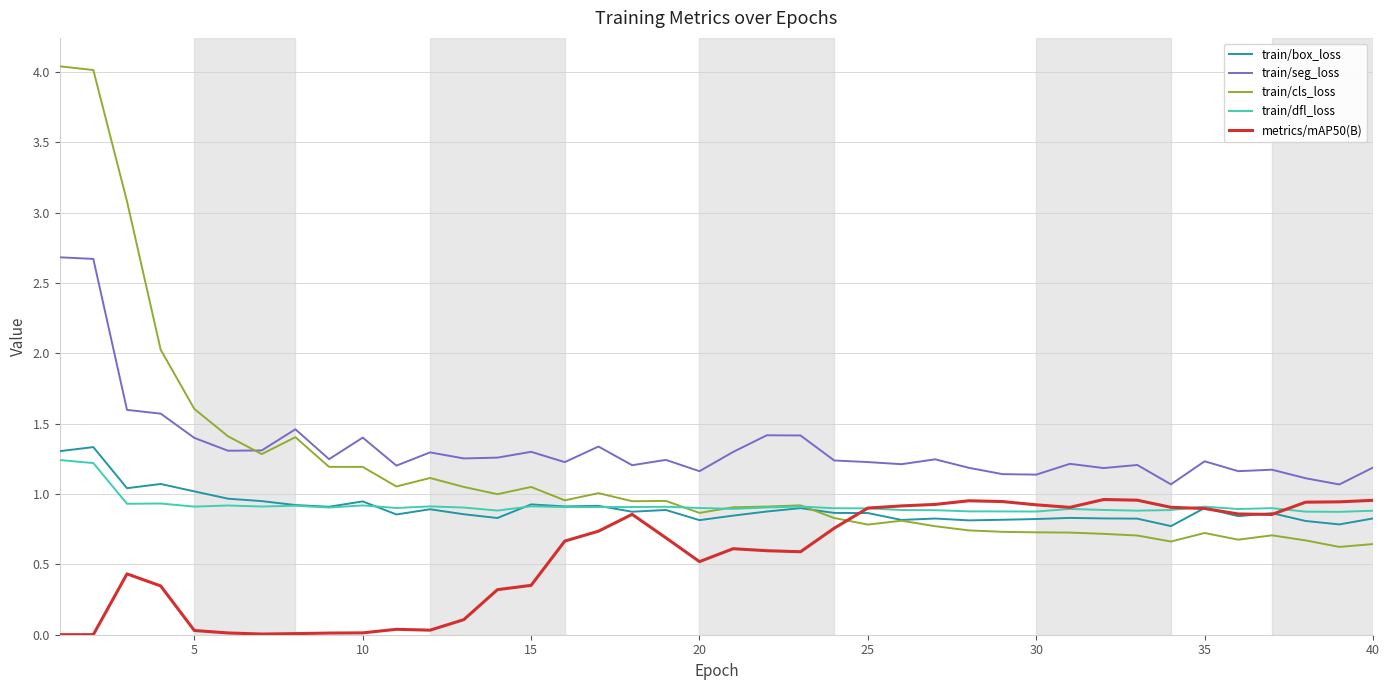

True or false: train/seg_loss has more than 2 points higher than both neighbors.

True